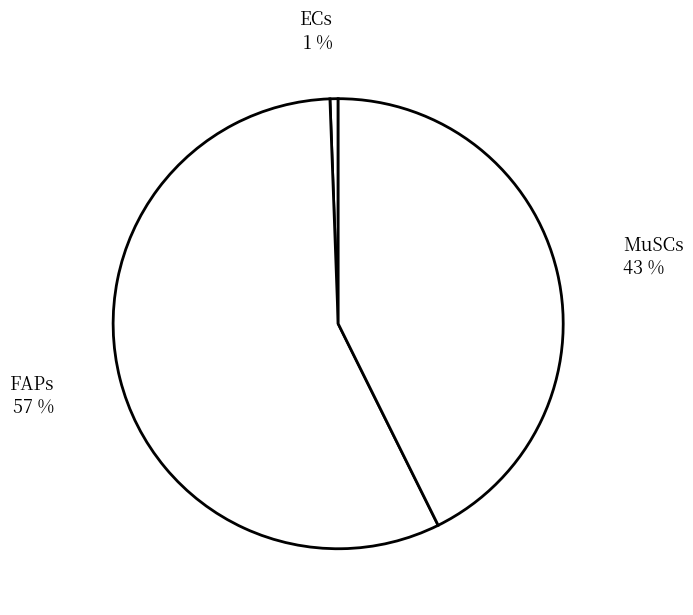

To the nearest percent, what is the combined percentage of ECs and FAPs?

57%